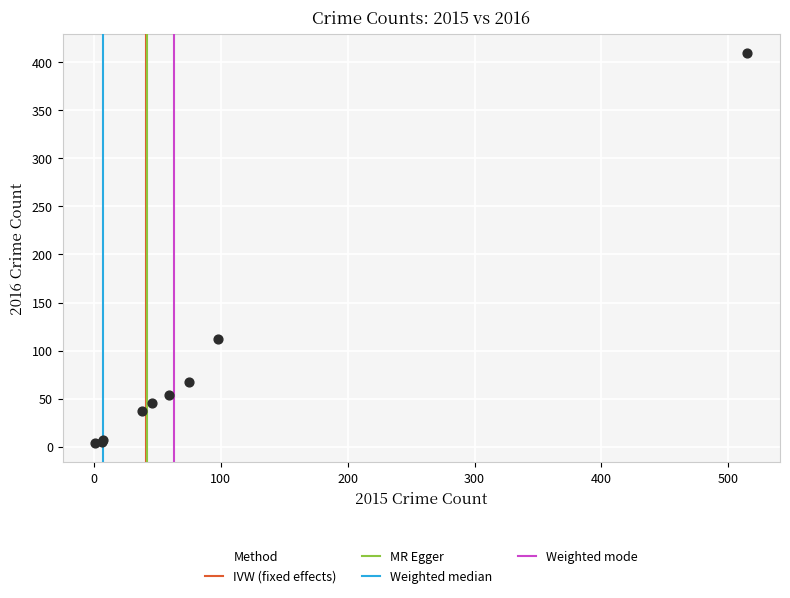

What Y value in the scatter plot is closest to 206?

112